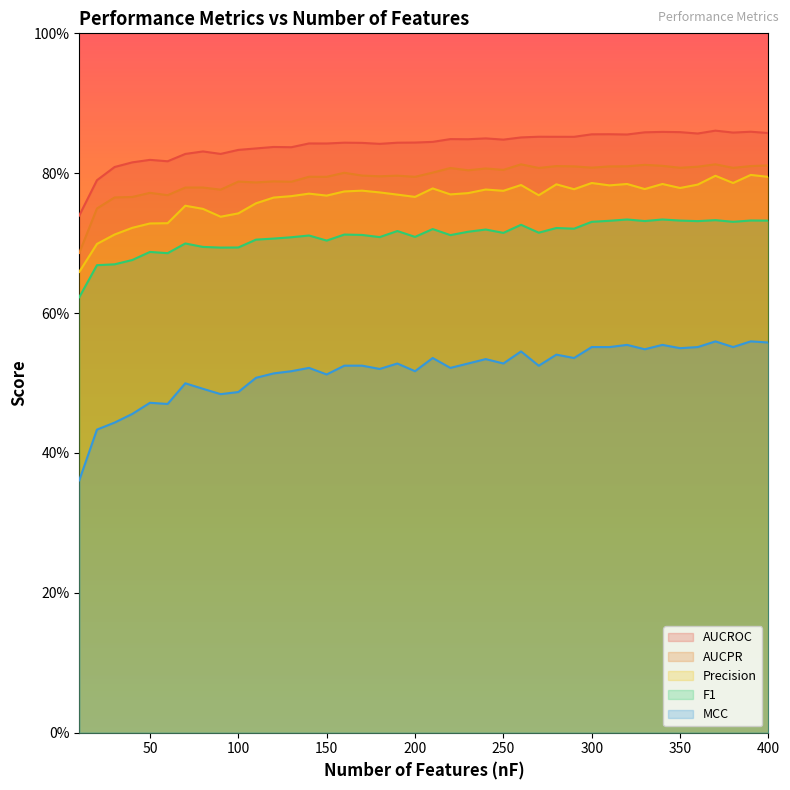

What is the smallest value displayed?

0.4